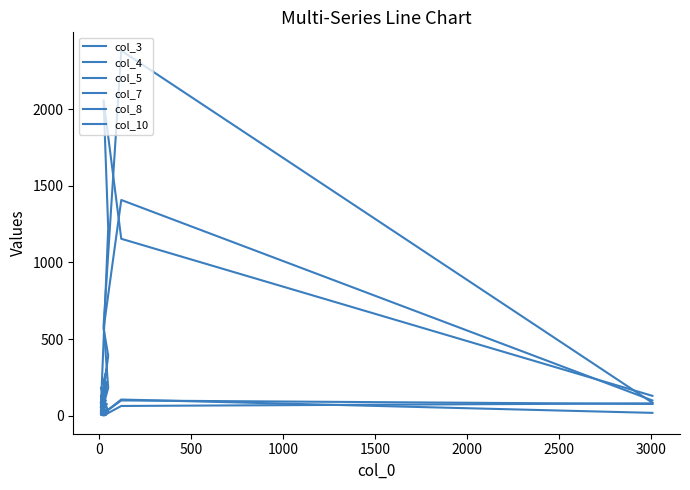

What is the value of the col_3 point at the 5th from the left?

5